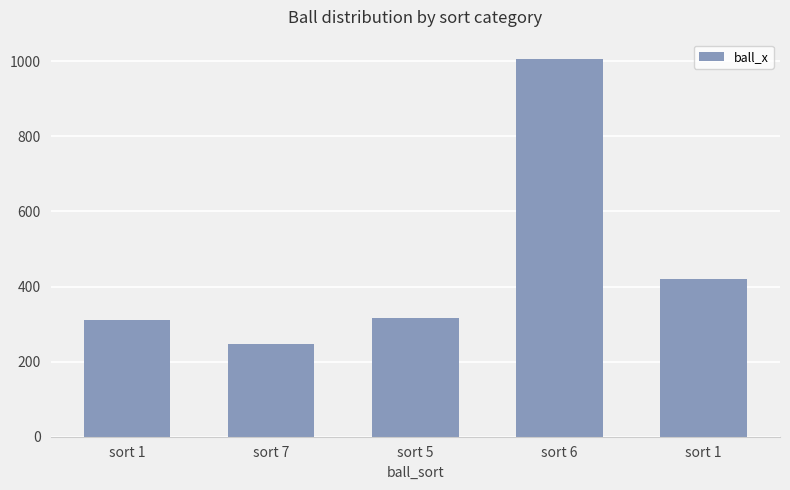

The value at sort 5 is 316. True or false?

True